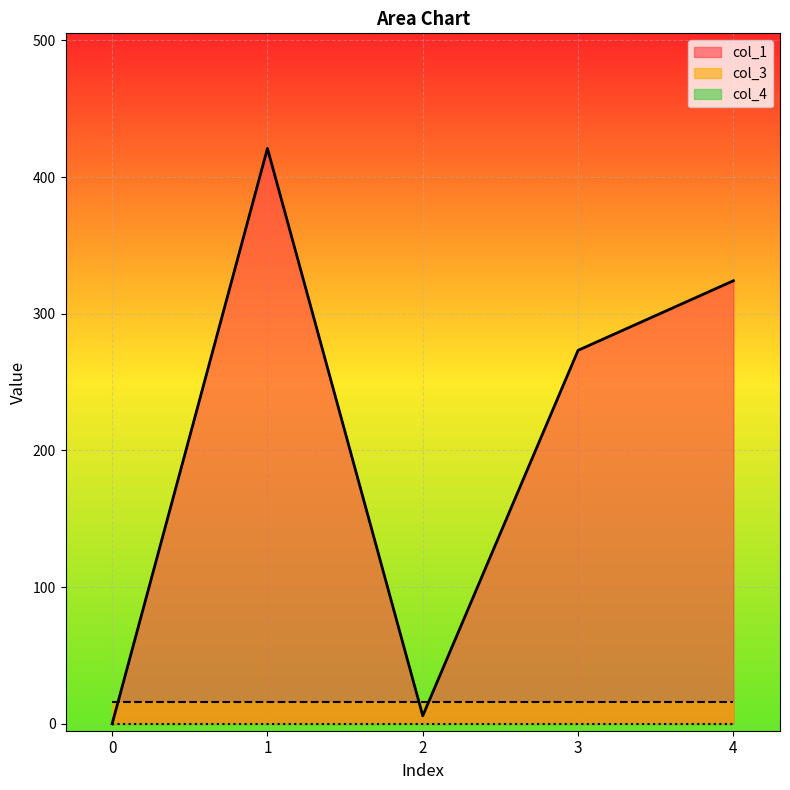

True or false: col_4 and col_3 cross at least once.

False